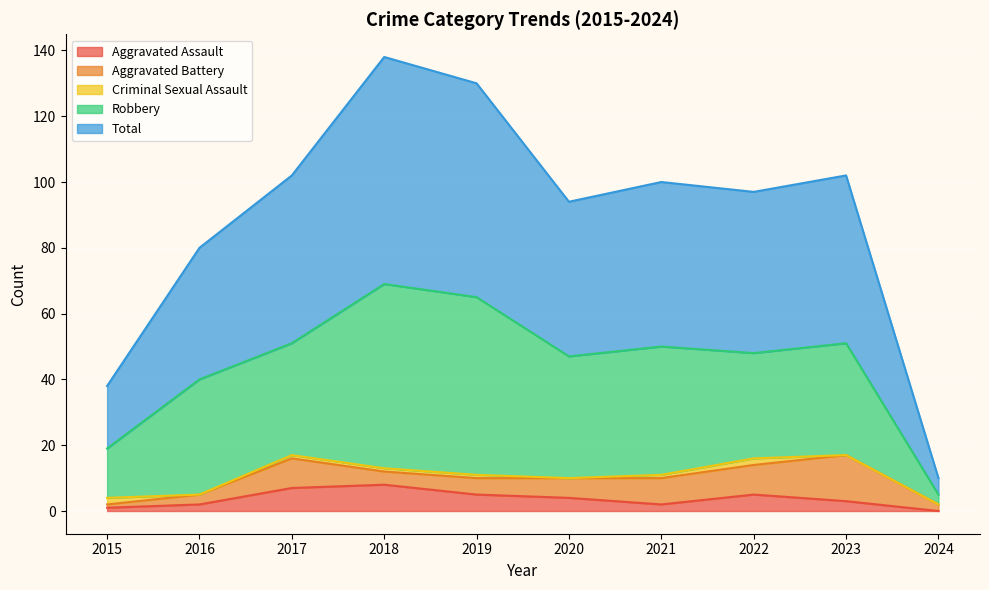

How many values in the Robbery series exceed 35?

4